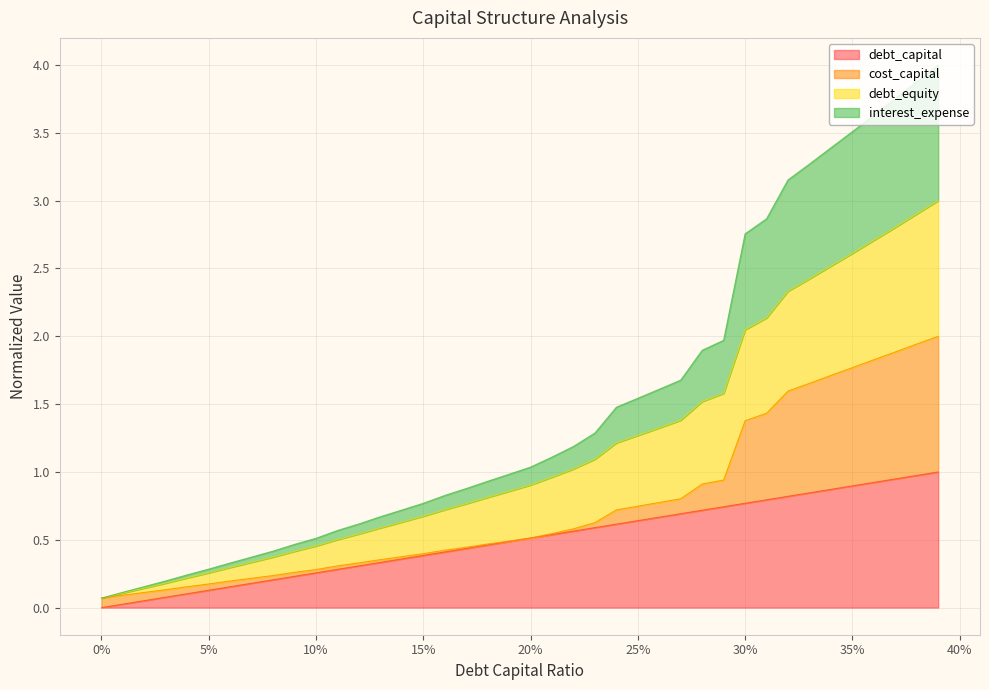

True or false: debt_capital has more than 2 interior local peaks.

False